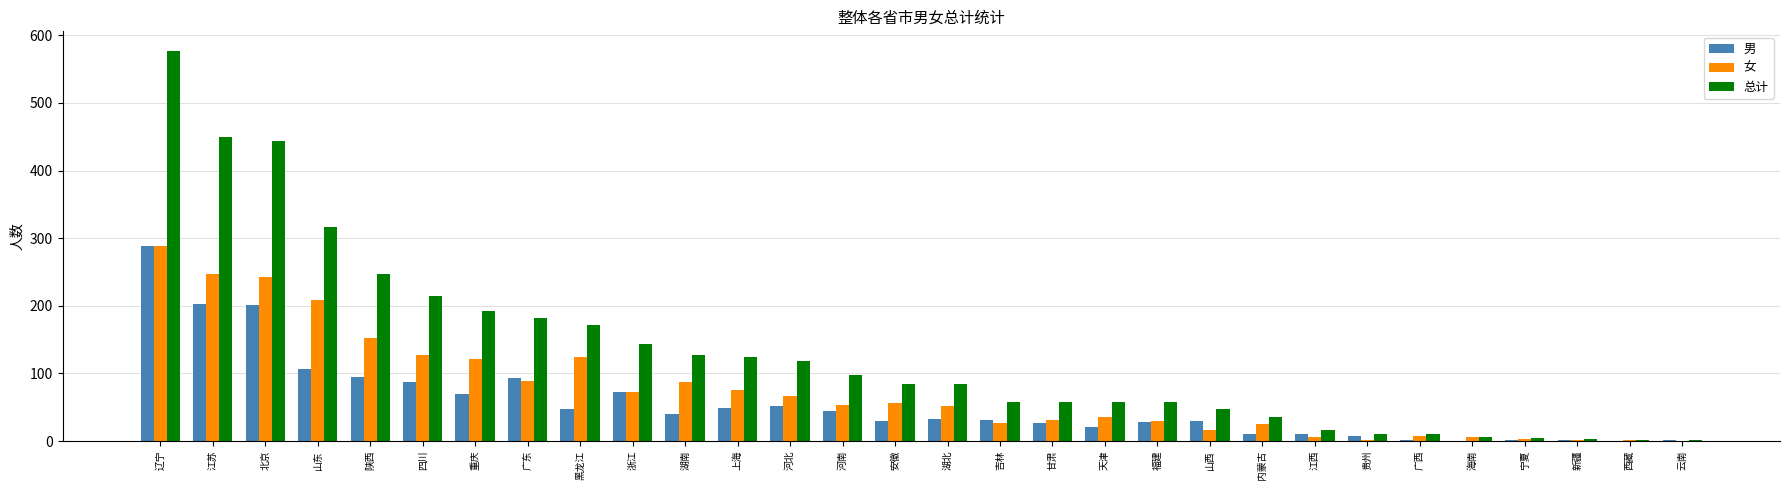

The 女 series shows 289 at 辽宁. True or false?

True